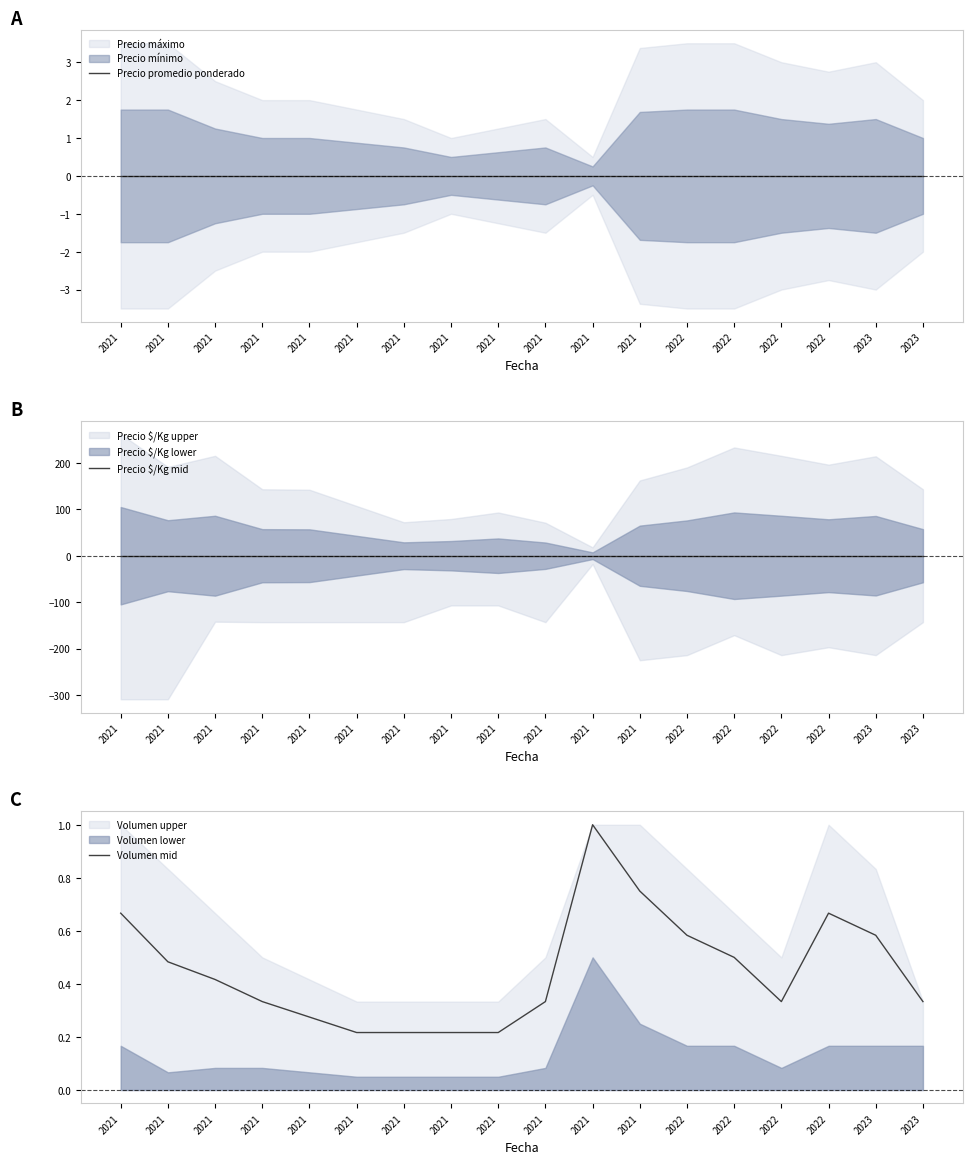

List the labels in order of Precio $/Kg mid value, largest first.

2021, 2021, 2021, 2021, 2021, 2021, 2021, 2021, 2021, 2021, 2021, 2021, 2022, 2022, 2022, 2022, 2023, 2023